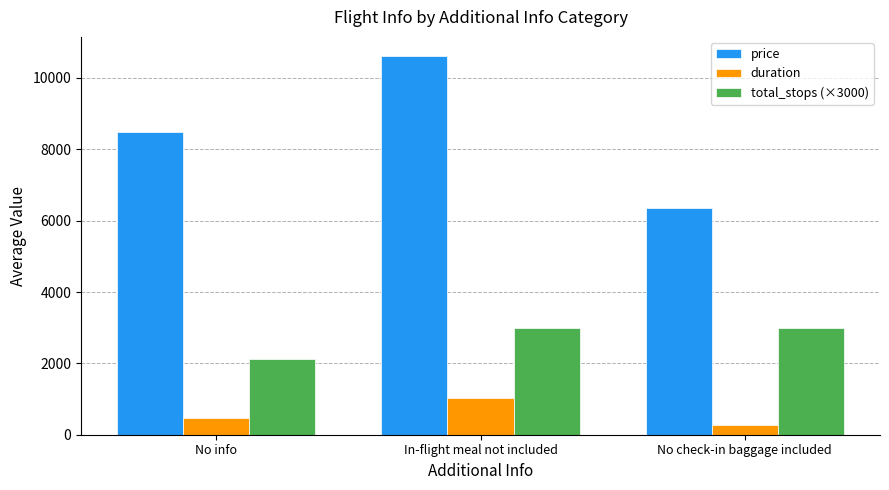

How many bars are there in each group?

3